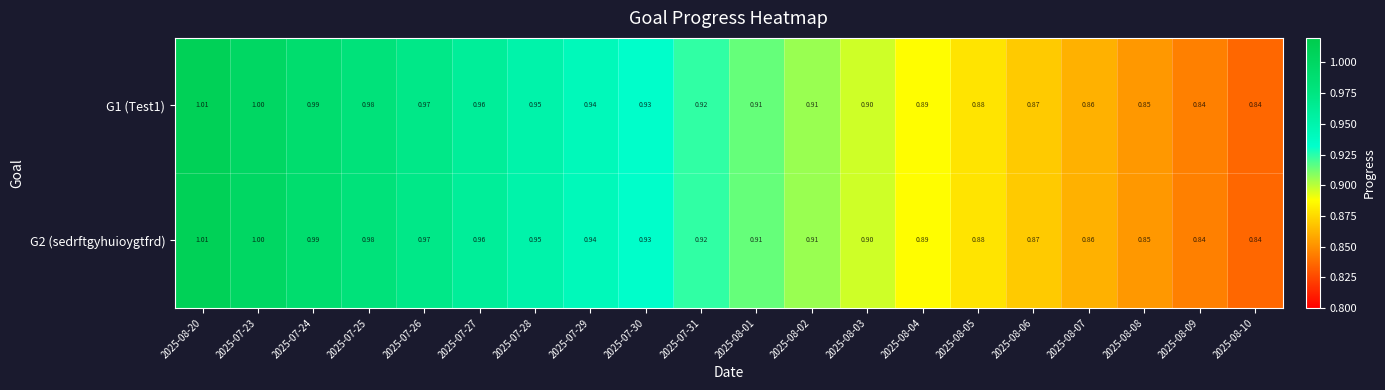

Is the value of G2 (sedrftgyhuioygtfrd) at 2025-08-05 greater than the value of G1 (Test1) at 2025-08-02?

No